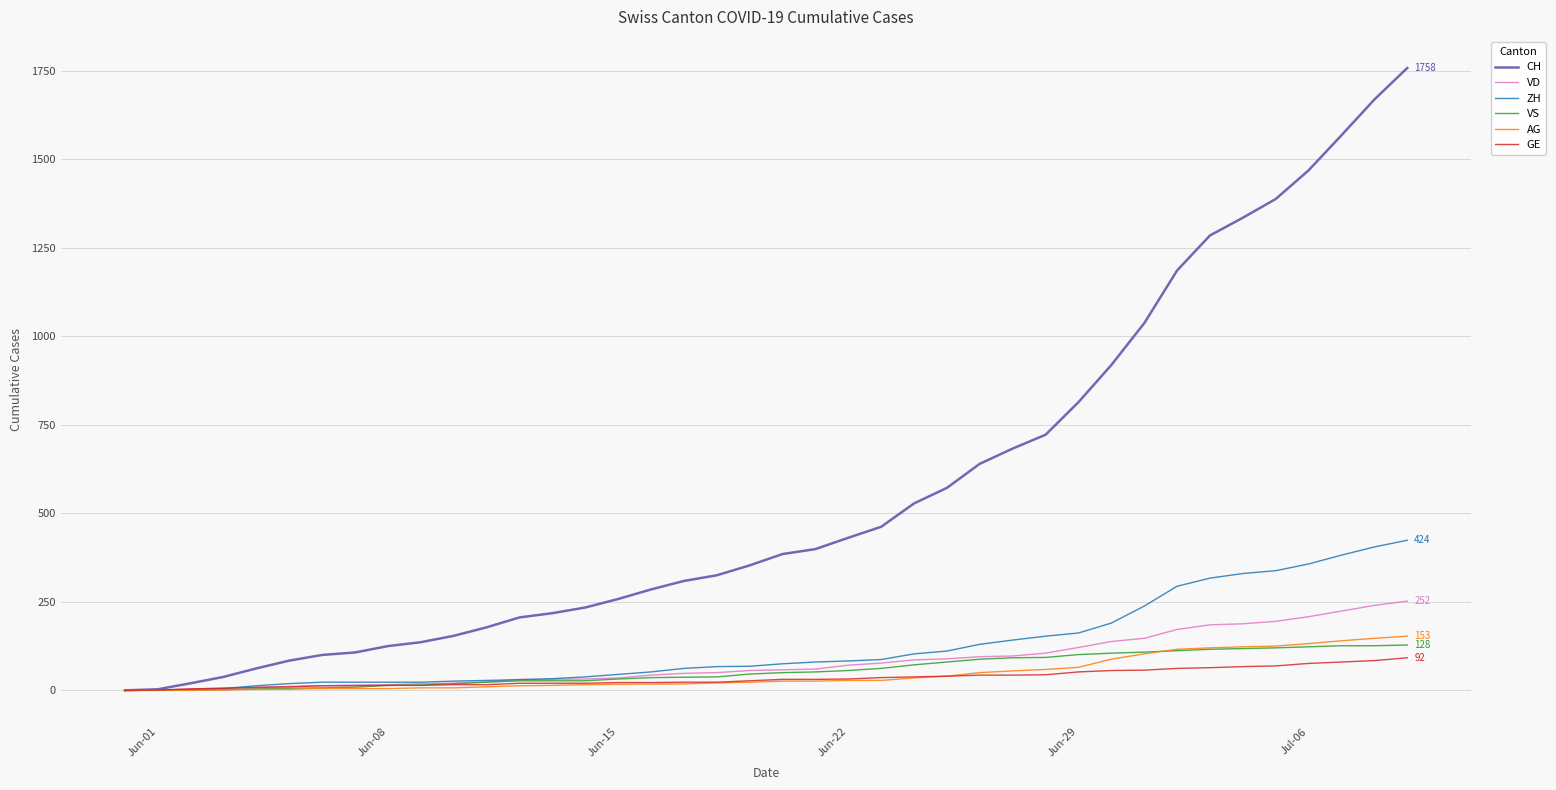

What is the maximum value for VS?

128